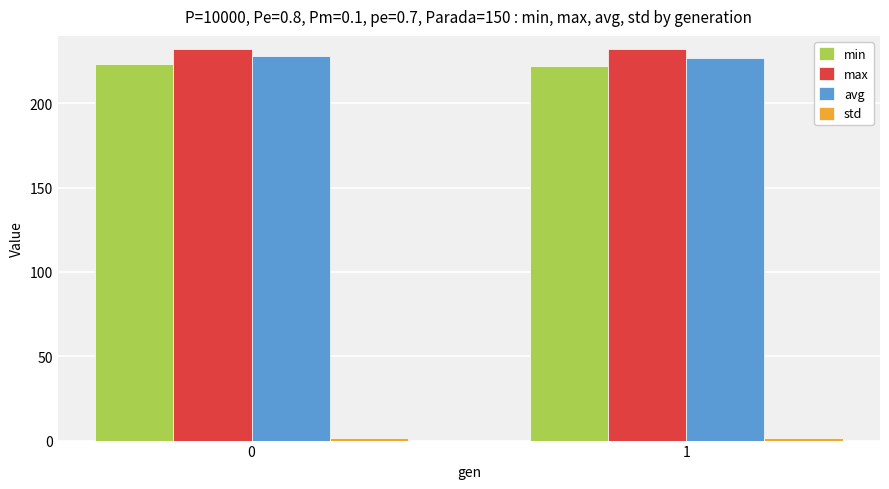

What is the value of the avg bar at the 2nd from the left?

227.1